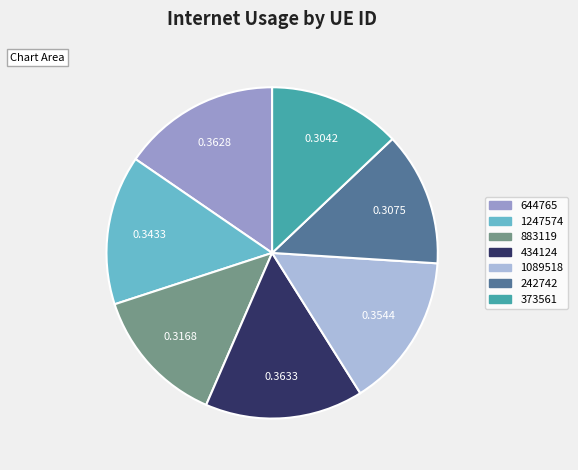

Is the sum of 883119 and 644765 greater than half?

No